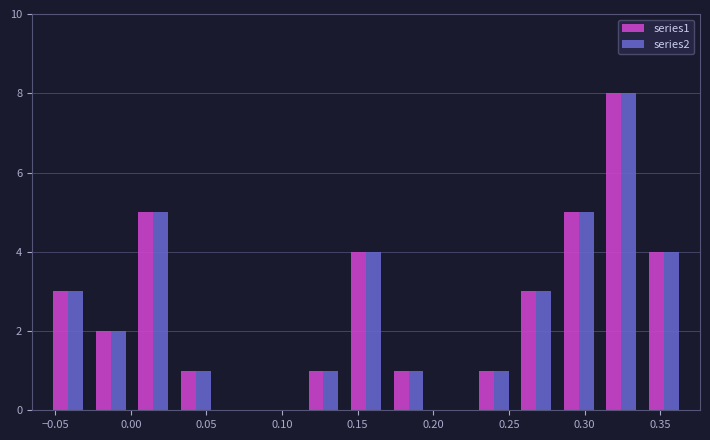

What is the height of the series1 bar covering -0.025 to 0.000 on the x-axis? Neither the bar edges nor the heights are printed on the chart, so give them approximately, as read against the axes.

2